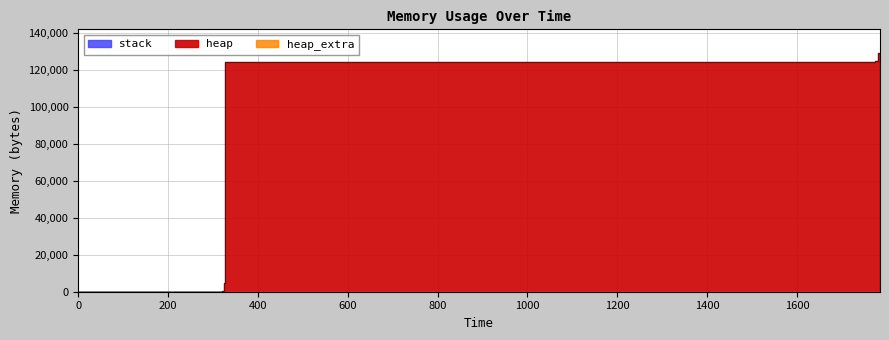

Which series has the largest total across all categories?

heap